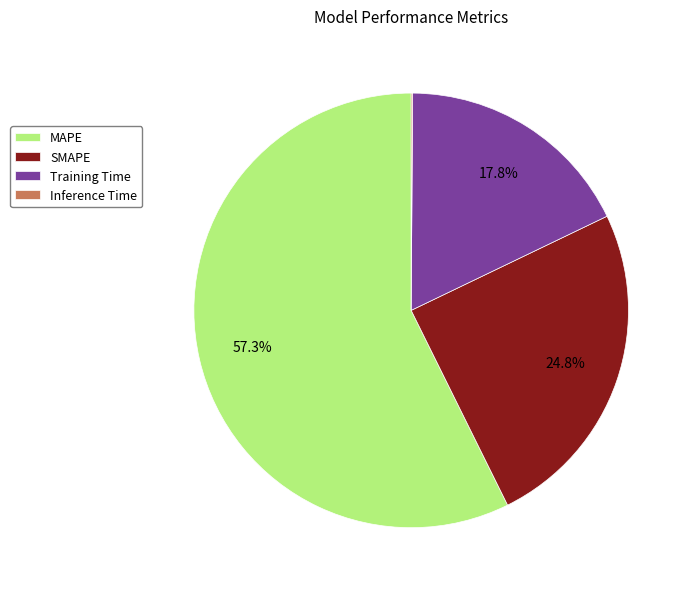

What is the largest slice in the pie chart?

MAPE